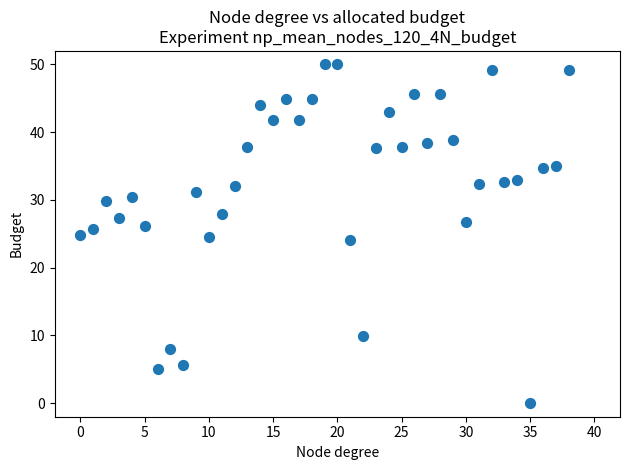

What is the range of Y values (max minus min)?

50.0